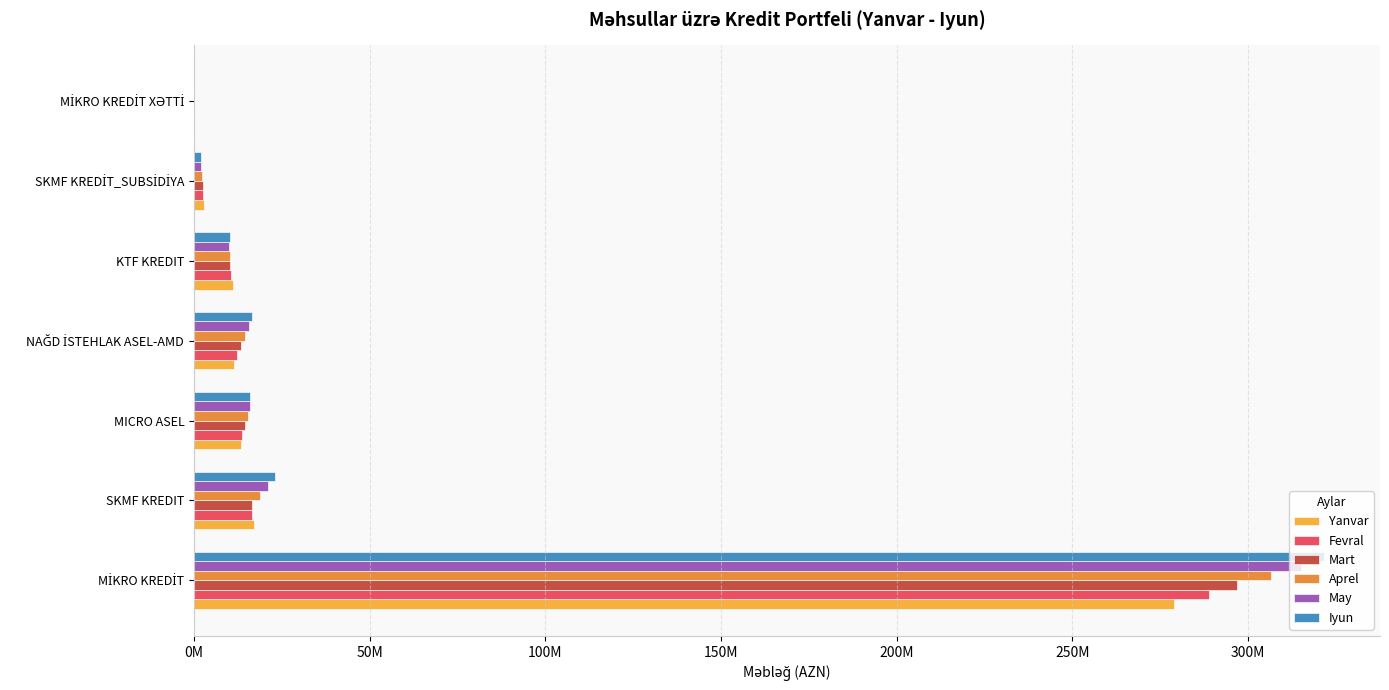

Which series has the largest total across all categories?

Iyun